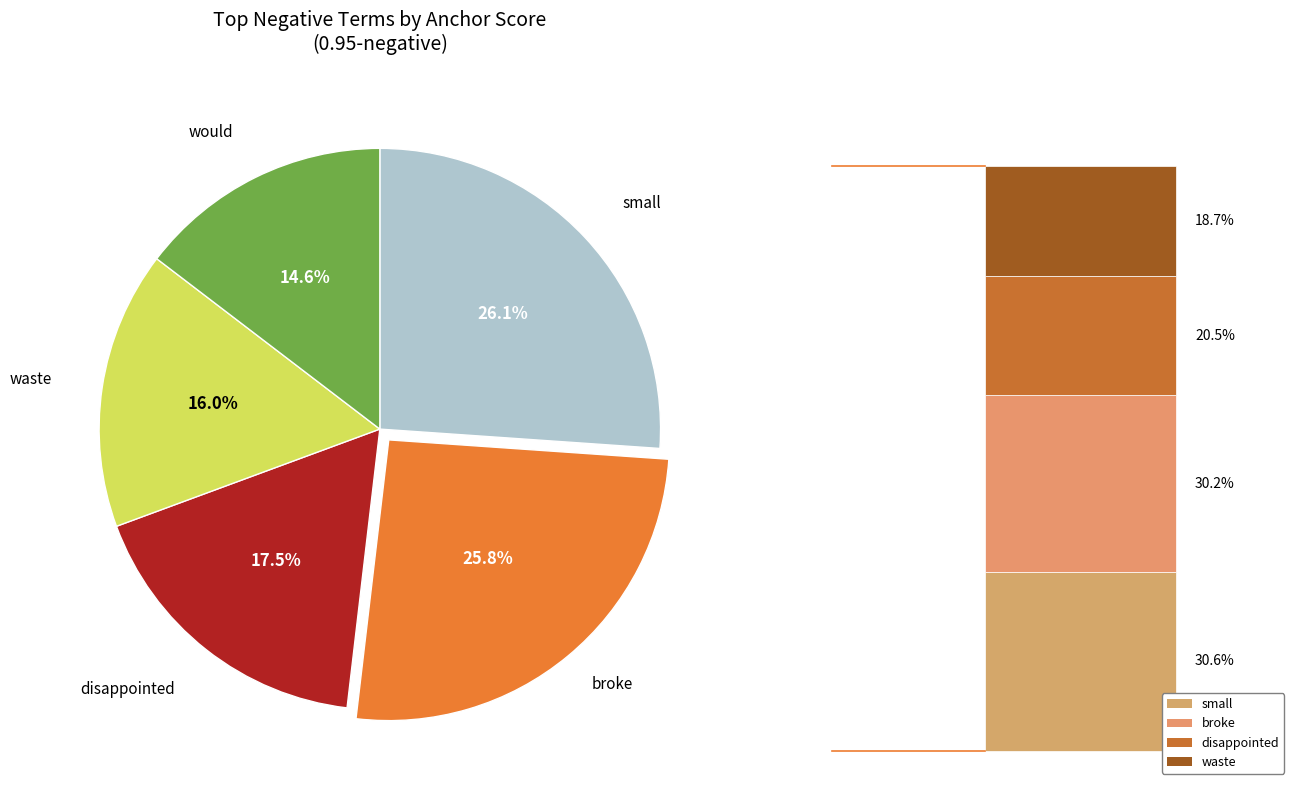

Is there a majority slice in this chart?

No